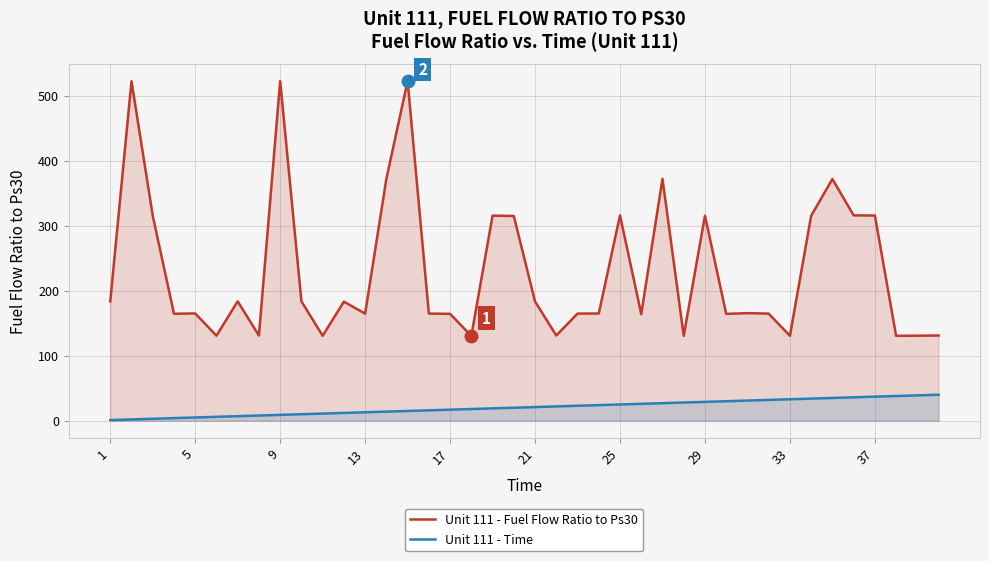

Which series has the largest range (max minus min)?

Unit 111 - Fuel Flow Ratio to Ps30